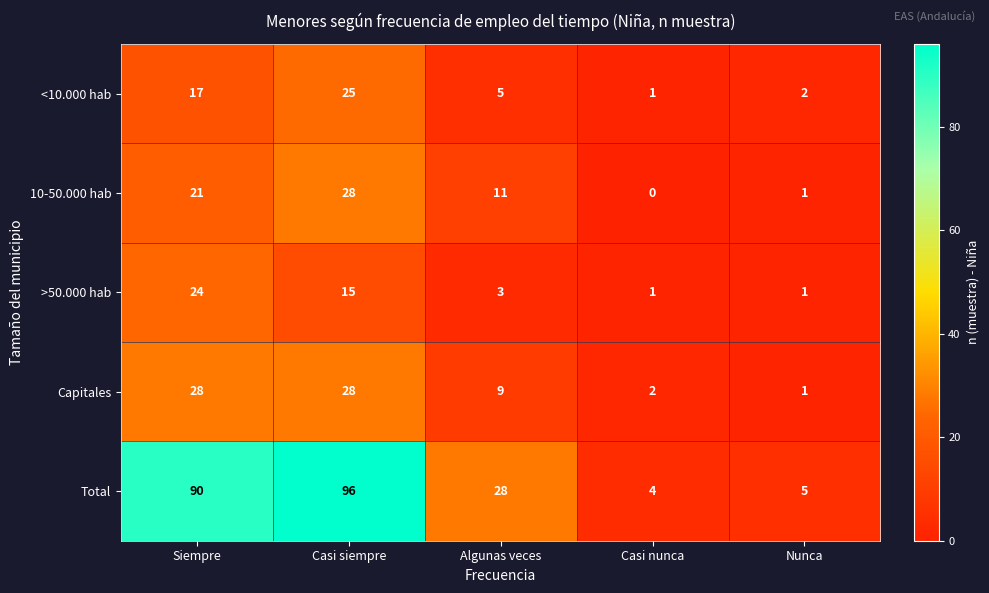

What is the spread (max minus min) of values at Casi nunca?

4